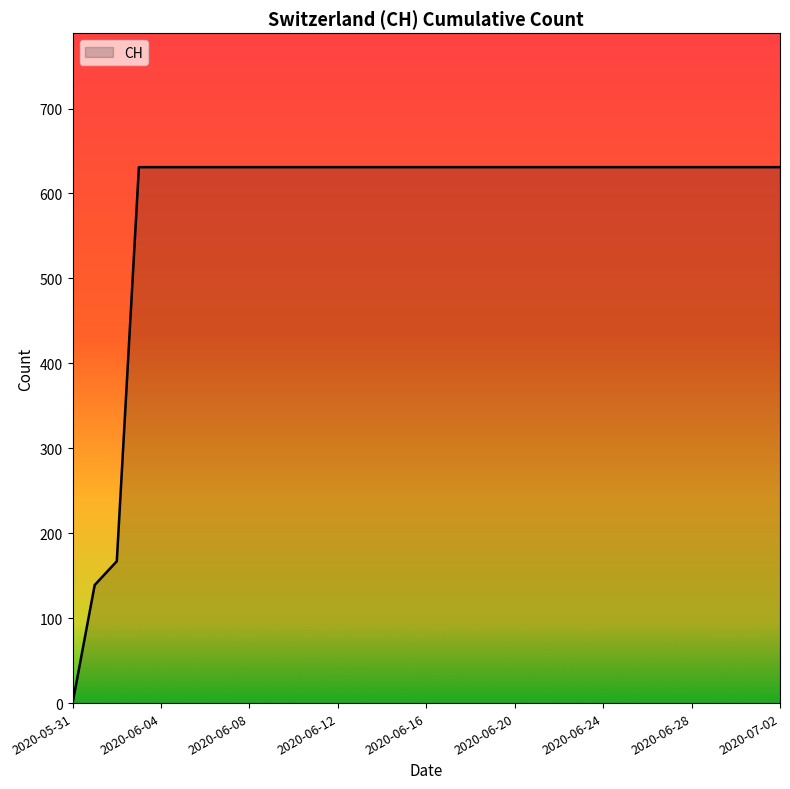

Does the chart have visible grid lines?

No